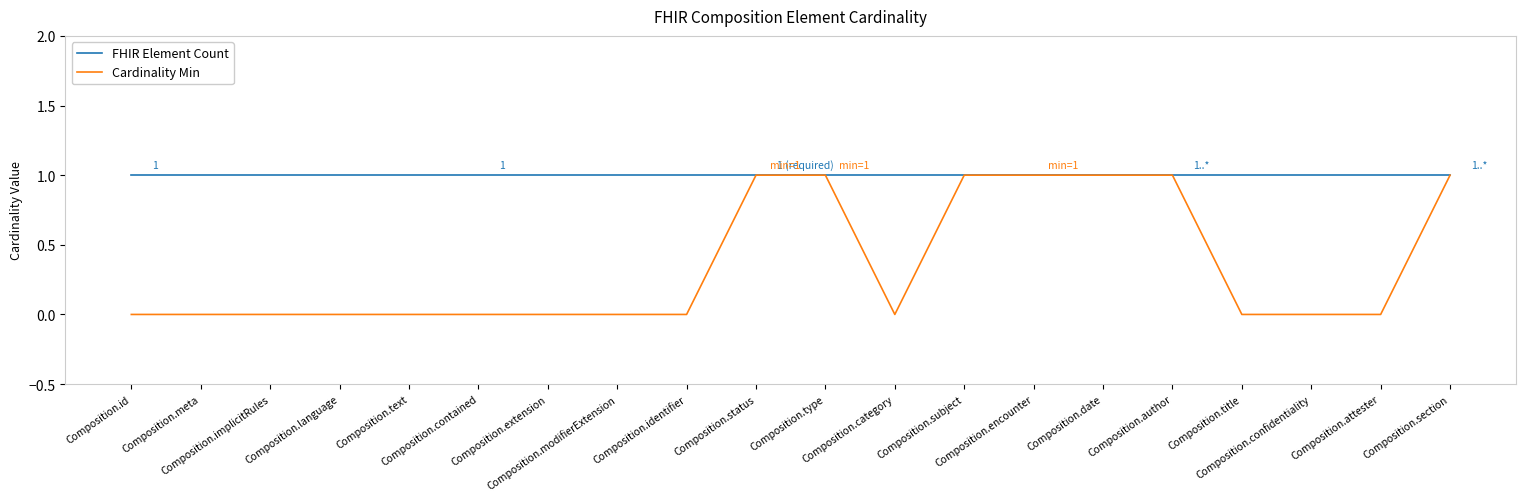

What are all the series names shown in the legend?

FHIR Element Count, Cardinality Min